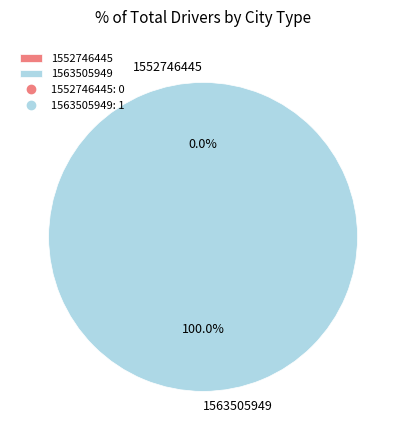

How many segments does this pie chart have?

2